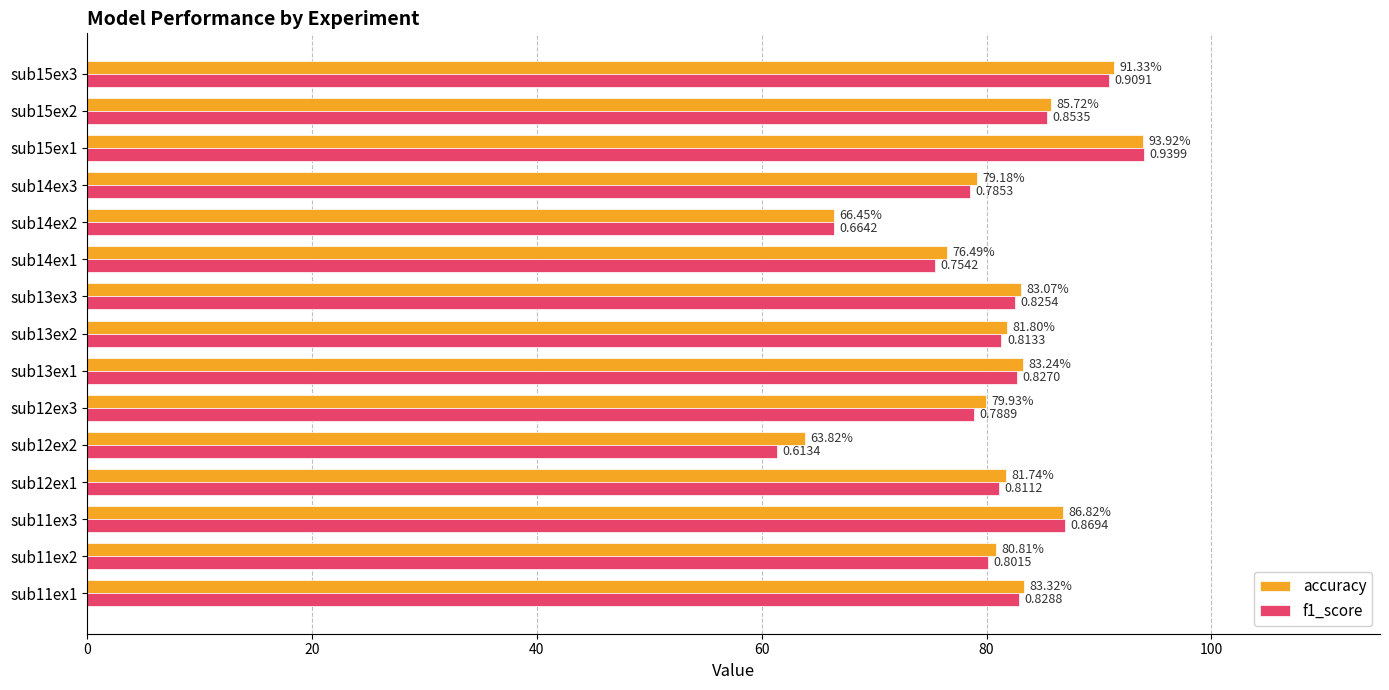

Between sub14ex2 and sub15ex3, which series saw the biggest shift?

accuracy